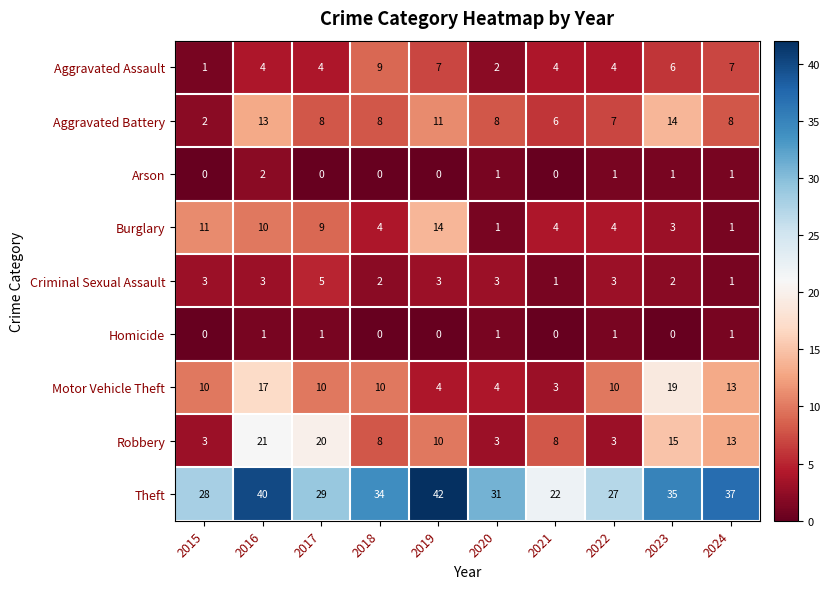

At which category does the chart reach its peak across all series?

2019